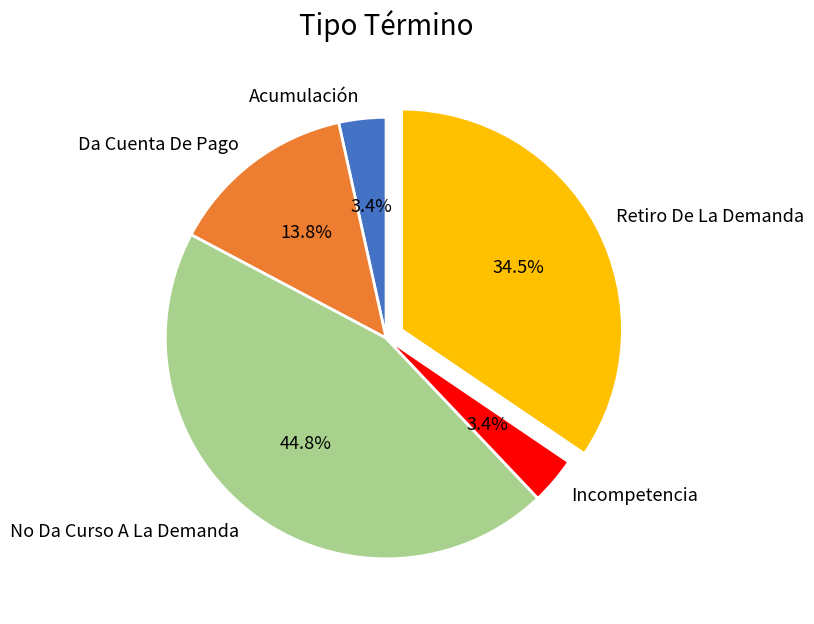

Do Retiro De La Demanda and Incompetencia together represent more than half of the pie?

No